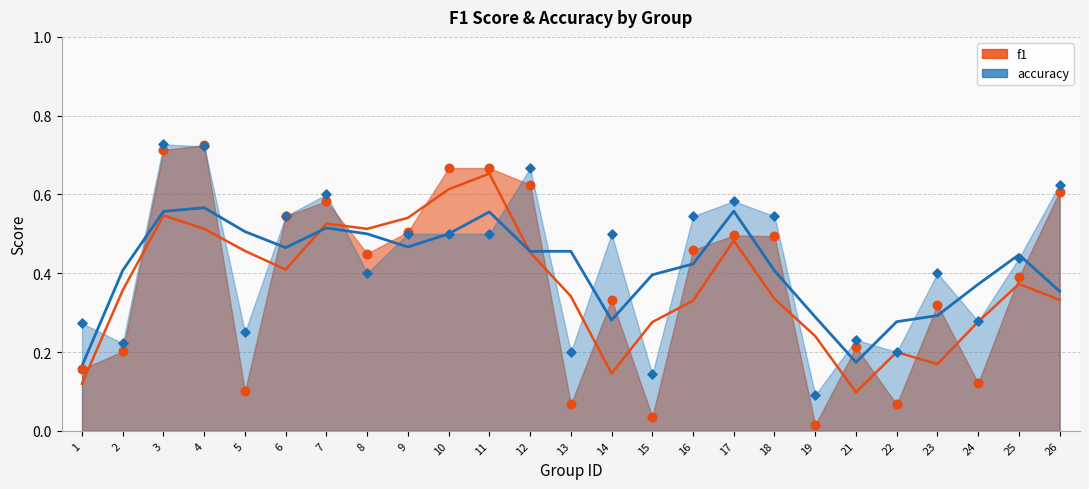

Which series reaches the minimum Y coordinate?

f1